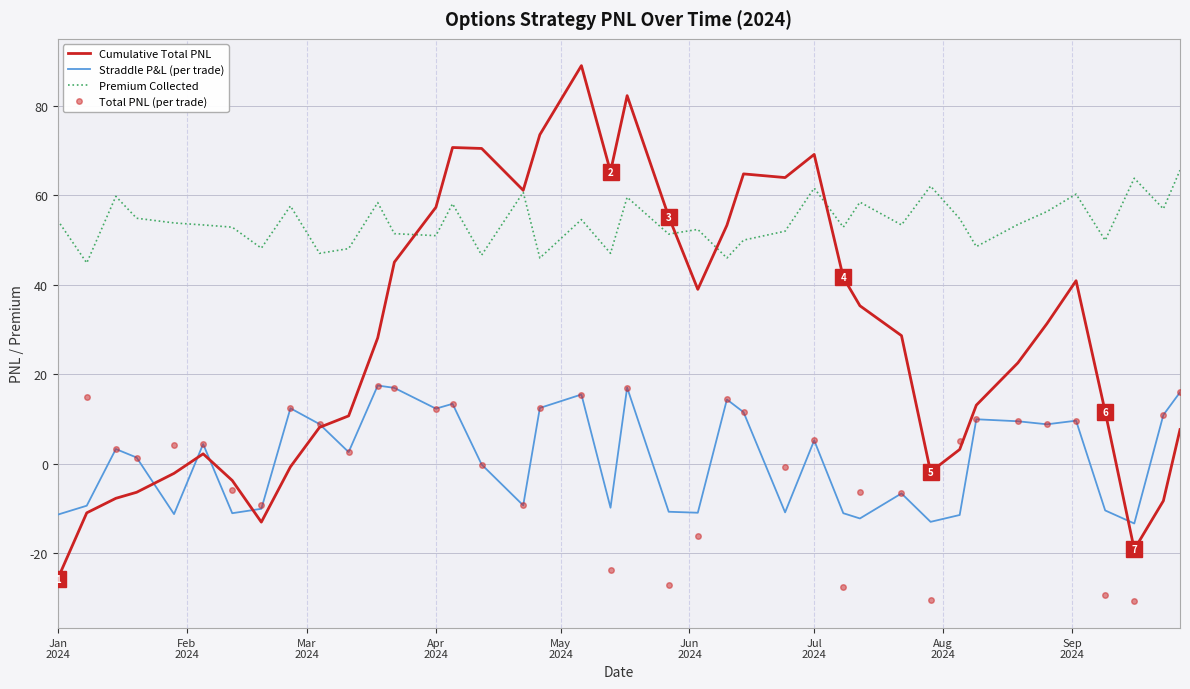

True or false: Straddle P&L (per trade) has more than 2 interior local peaks.

True